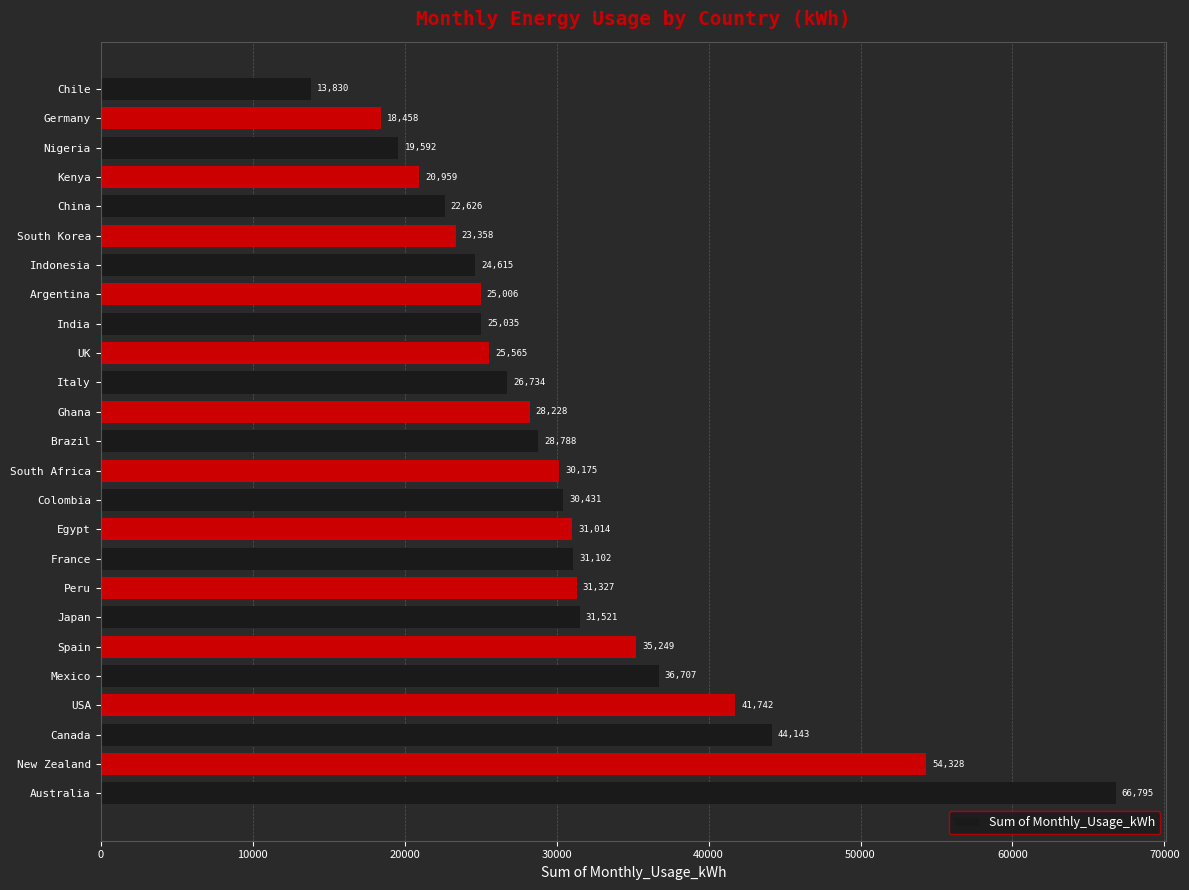

How many bars are there in total?

25